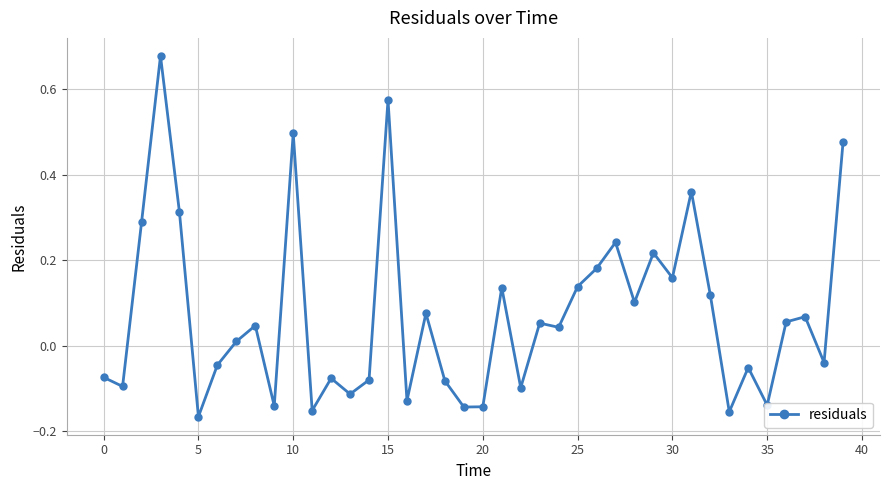

True or false: there are more than 1 points higher than both neighbors.

True